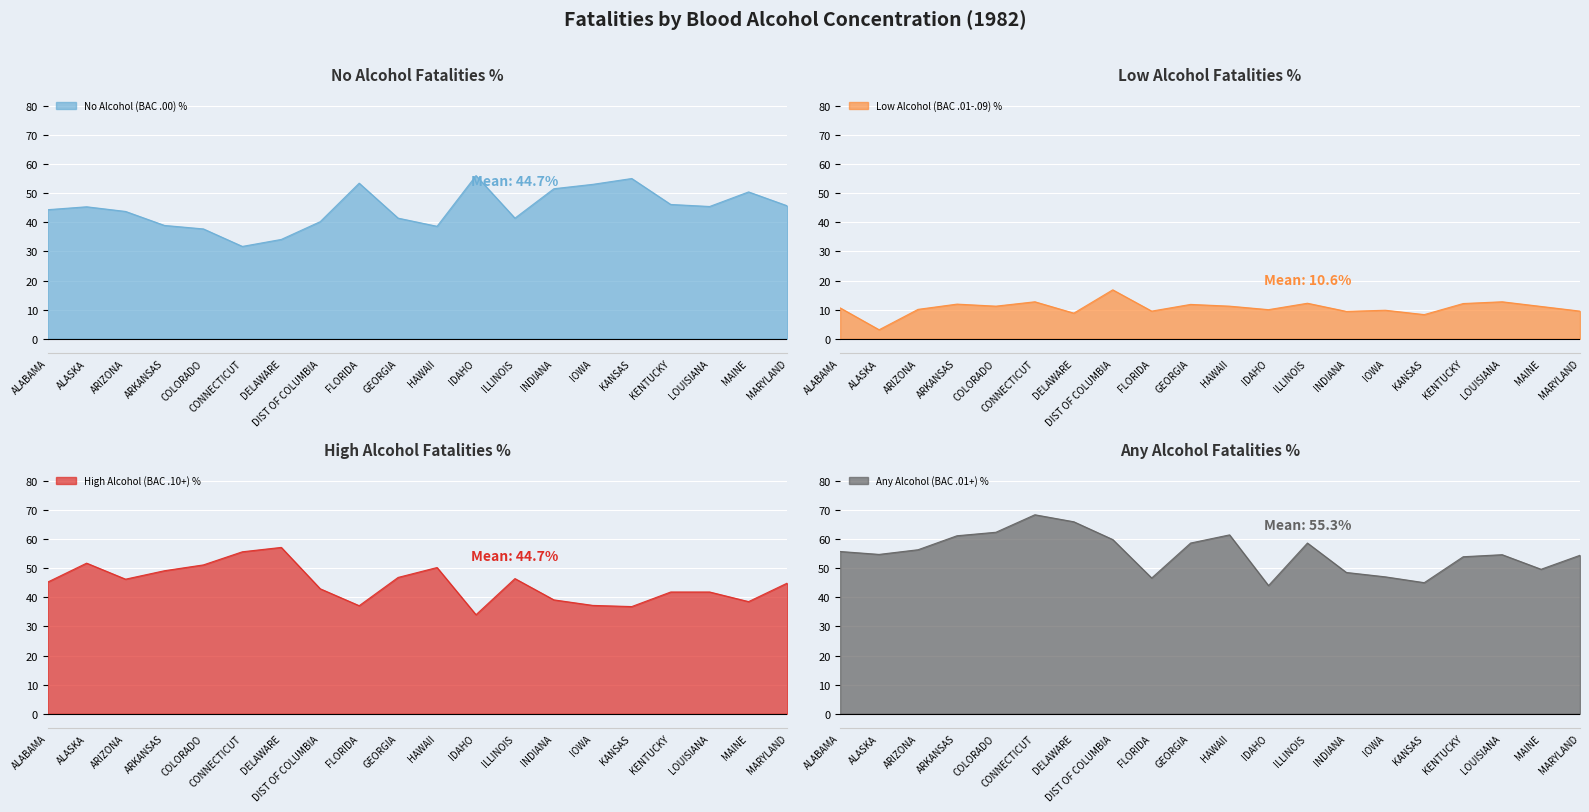

Between ALASKA and KANSAS, which is larger?

KANSAS